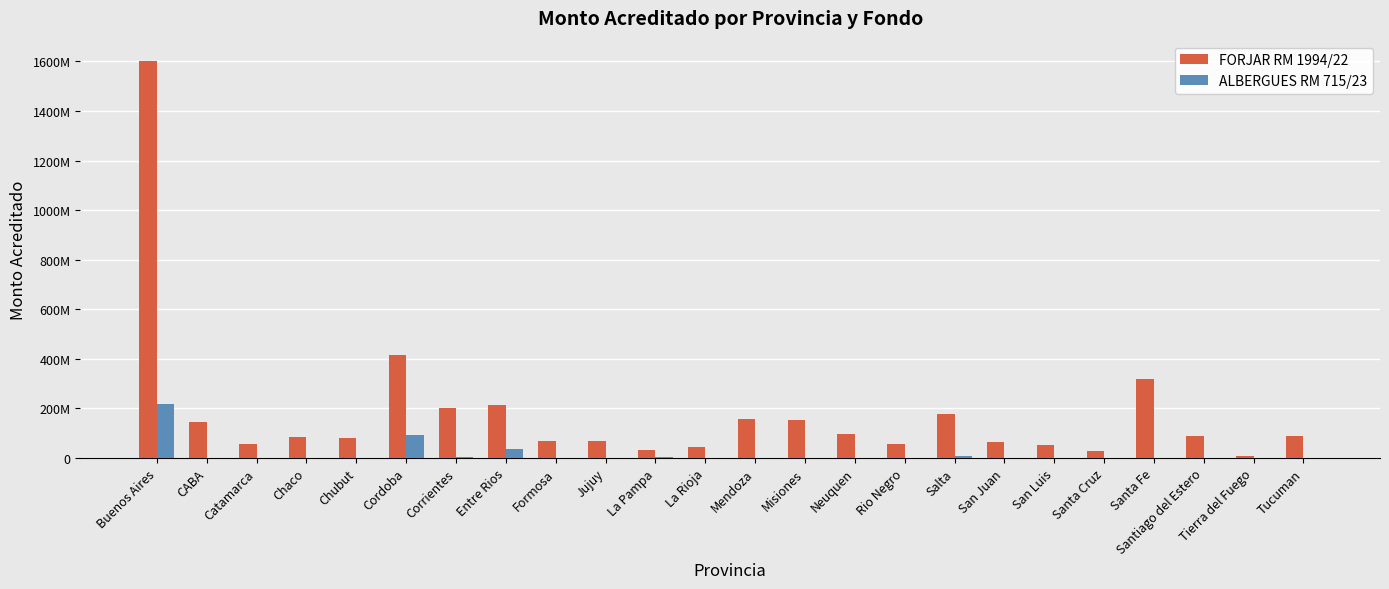

What is the difference between the highest and lowest values at Santa Fe?

317070000